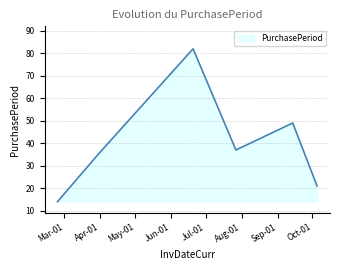

What is the smallest value displayed?

14